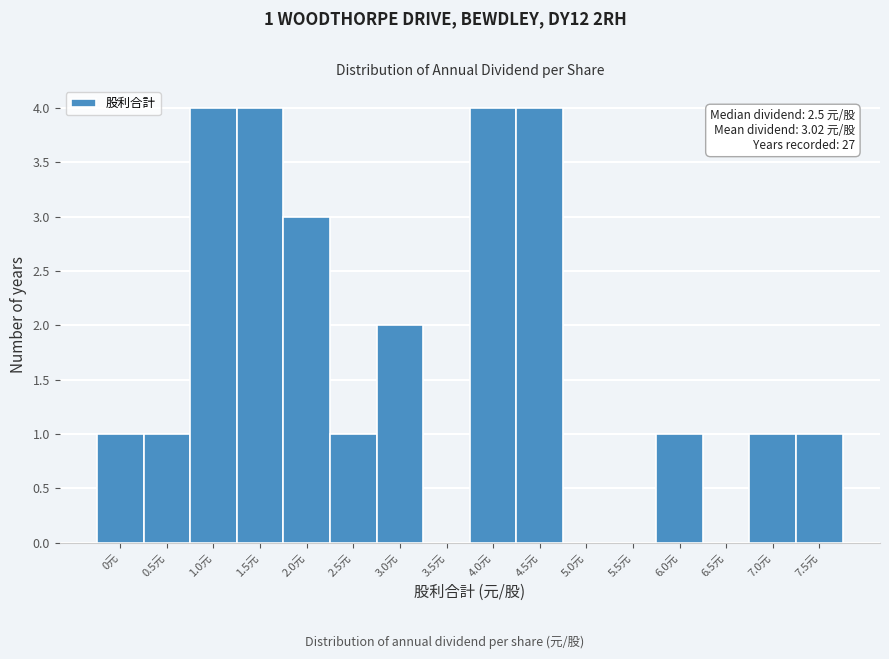

Reading right to left, list all the values displayed in this chart.

7.5元=1	7.0元=1	6.5元=0	6.0元=1	5.5元=0	5.0元=0	4.5元=4	4.0元=4	3.5元=0	3.0元=2	2.5元=1	2.0元=3	1.5元=4	1.0元=4	0.5元=1	0元=1